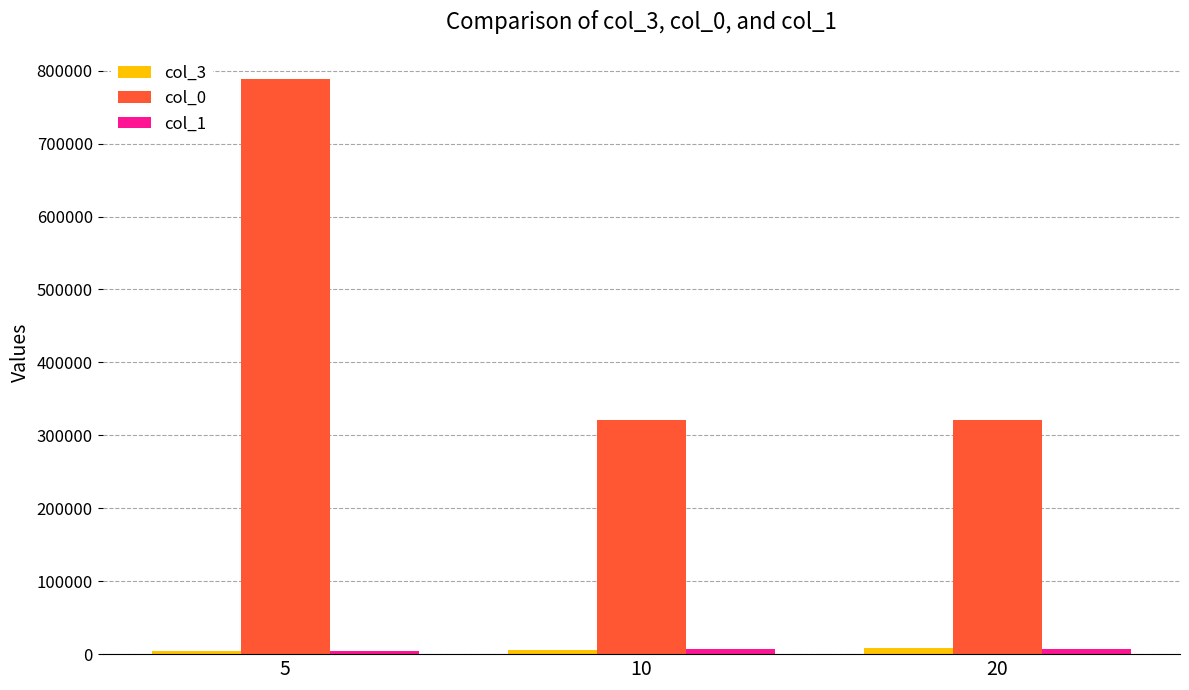

At which category is the sum across all series the highest?

5